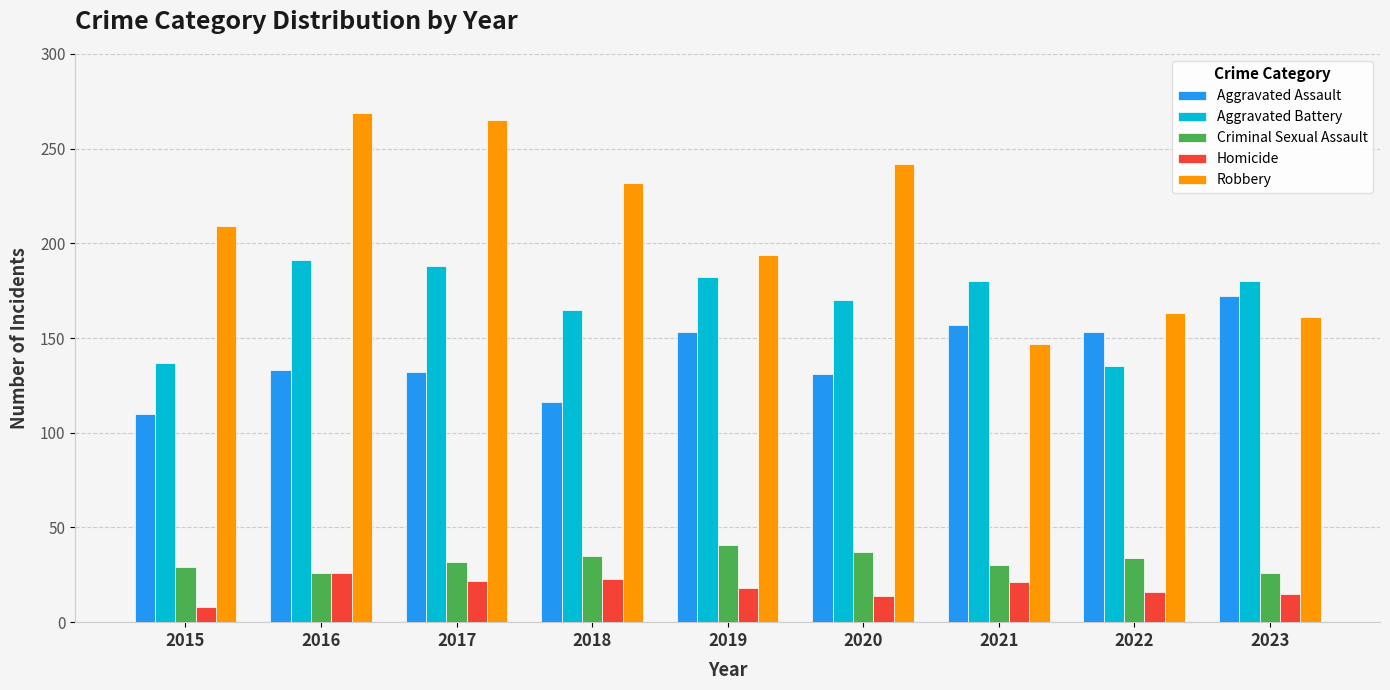

What is the highest value of the Criminal Sexual Assault series?

41